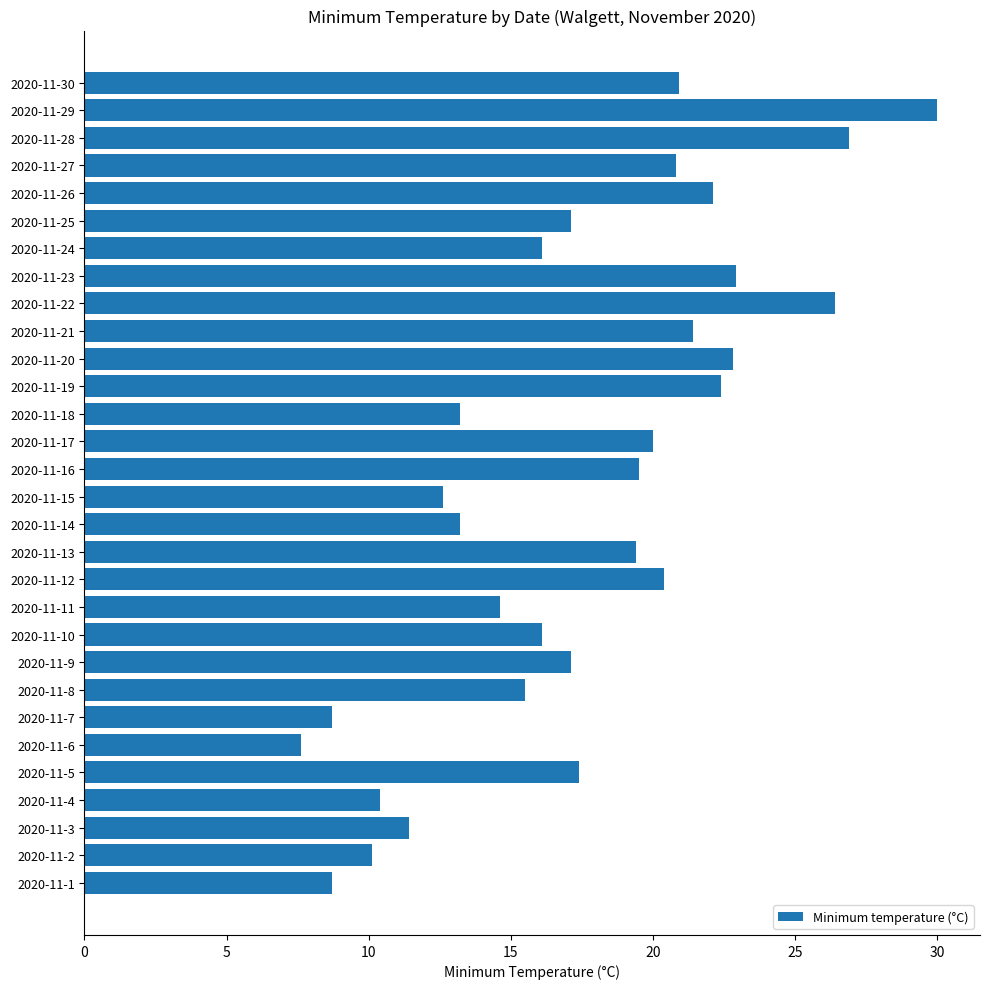

What is the difference between the maximum and minimum values?

22.4